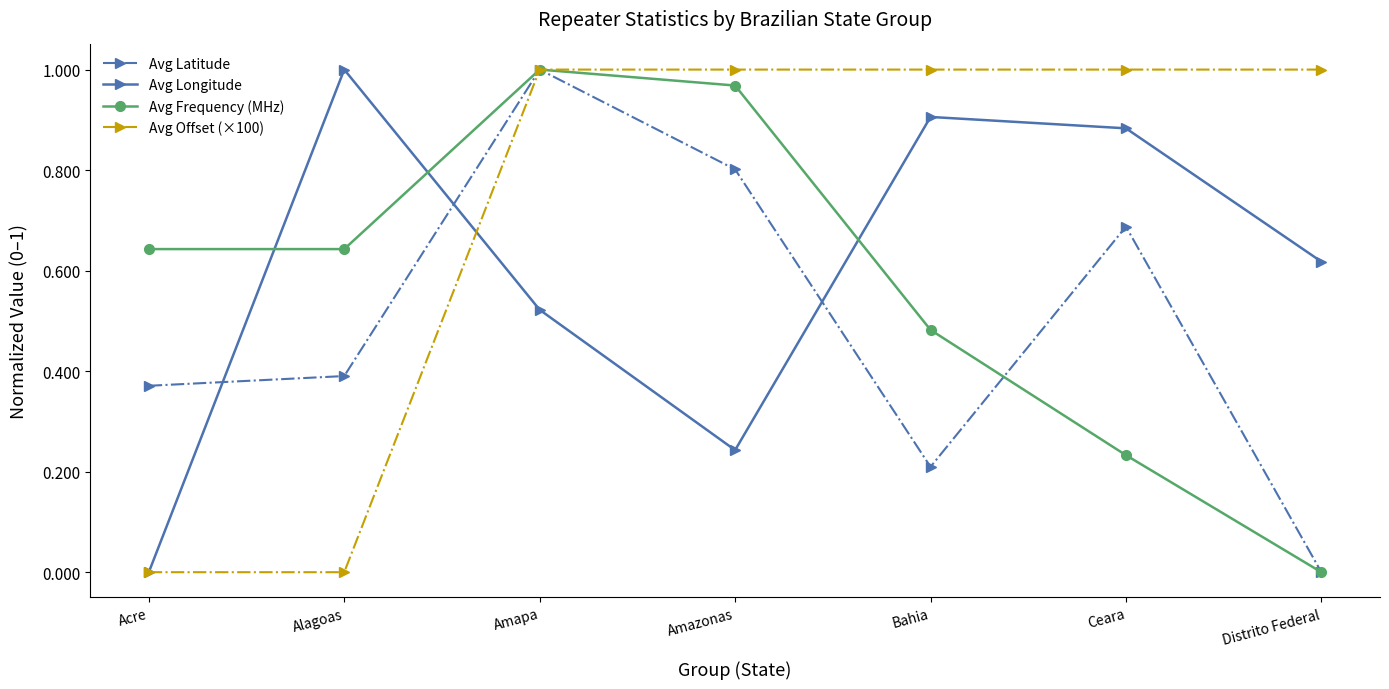

The Avg Frequency (MHz) series shows 0.0 at Distrito Federal. True or false?

True